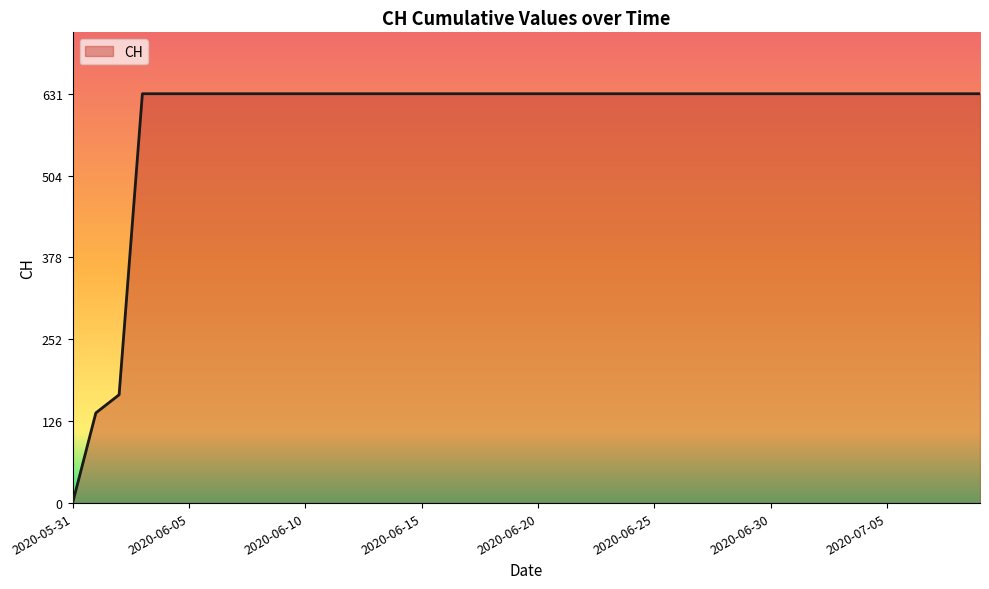

What is the difference between the maximum and minimum values?

631